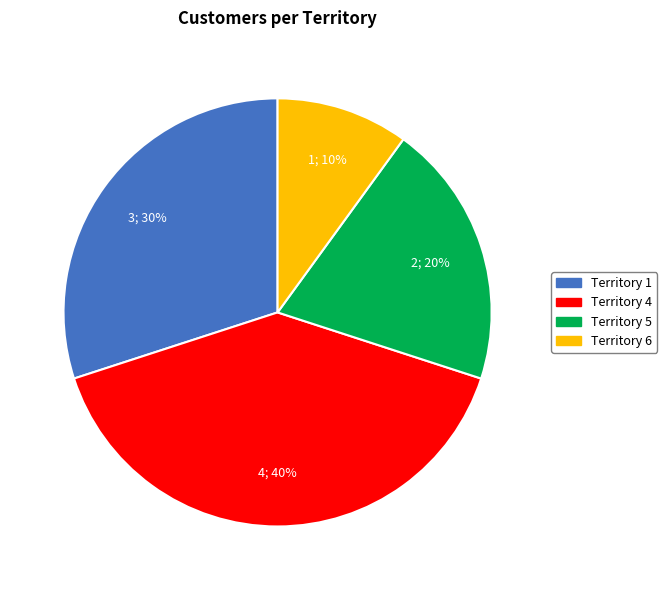

How many slices are in this pie chart?

4